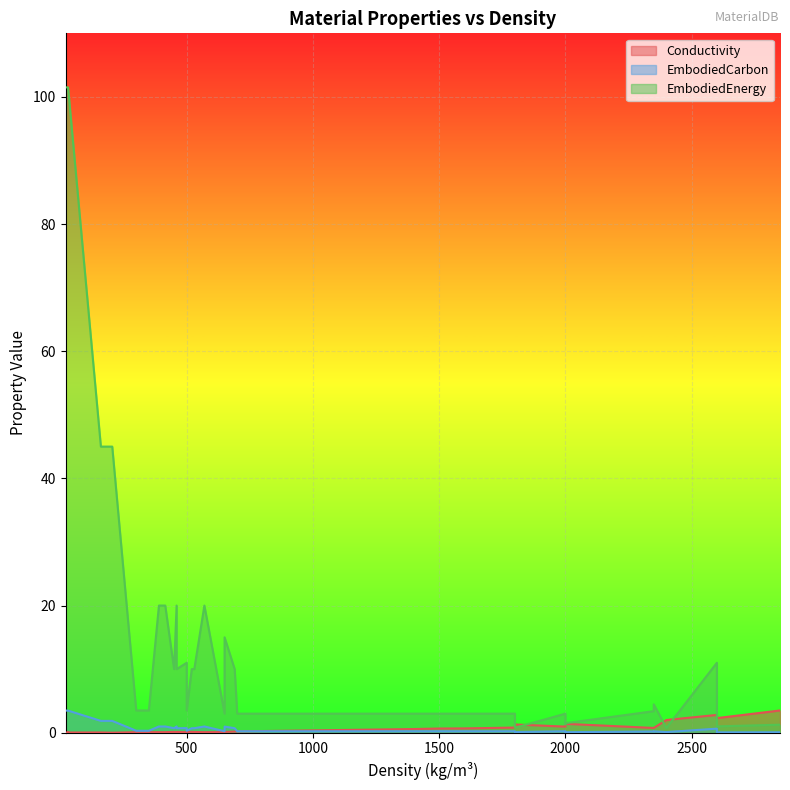

How many lines are shown in the chart?

3